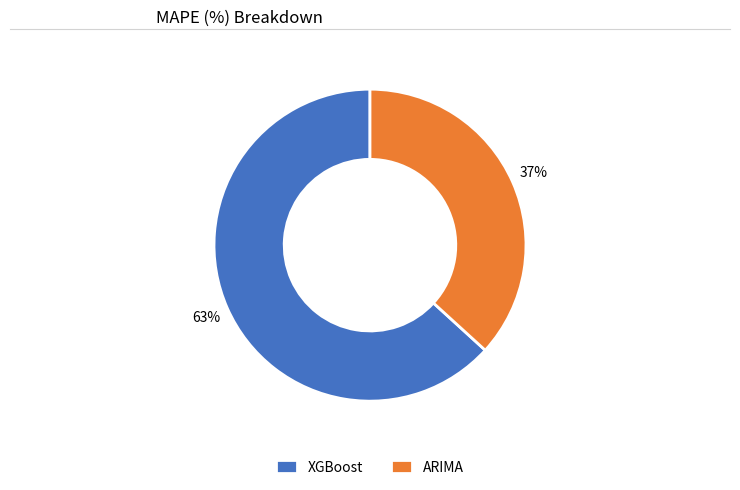

How many slices are in this pie chart?

2